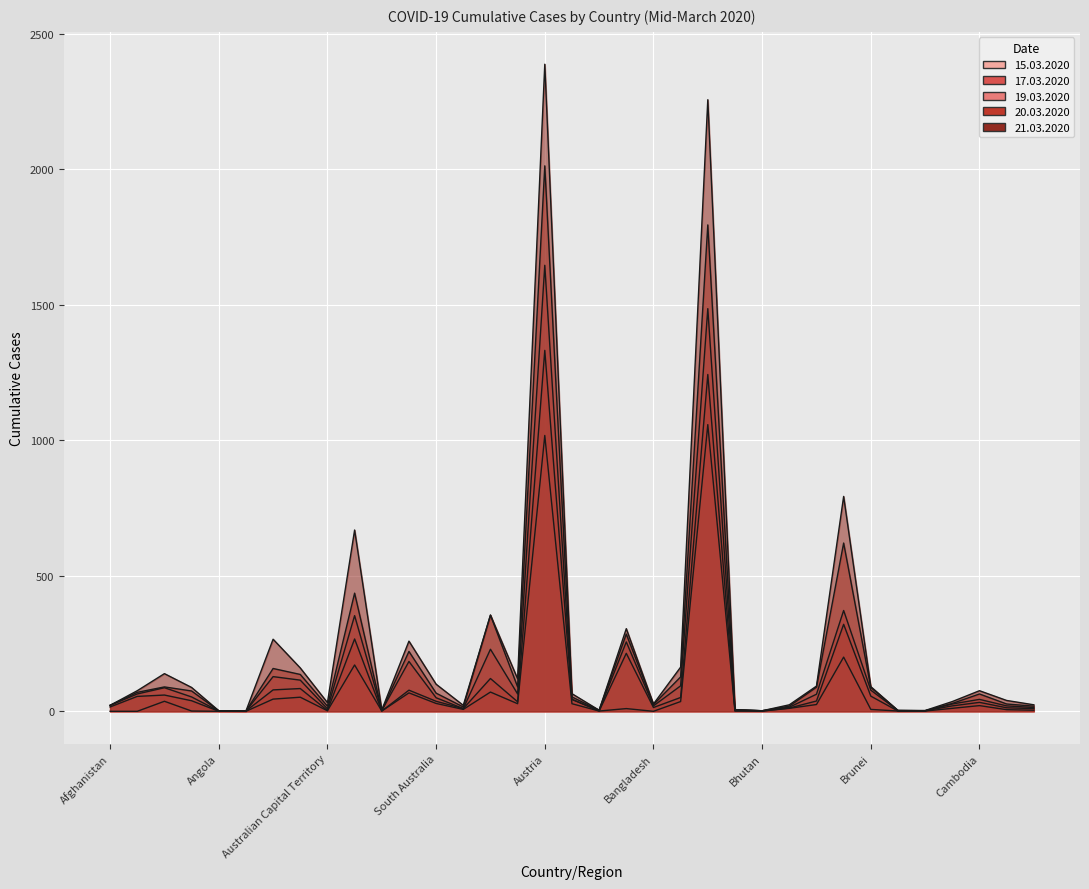

In 20.03.2020, how many points are higher than both neighbors (excluding endpoints)?

10